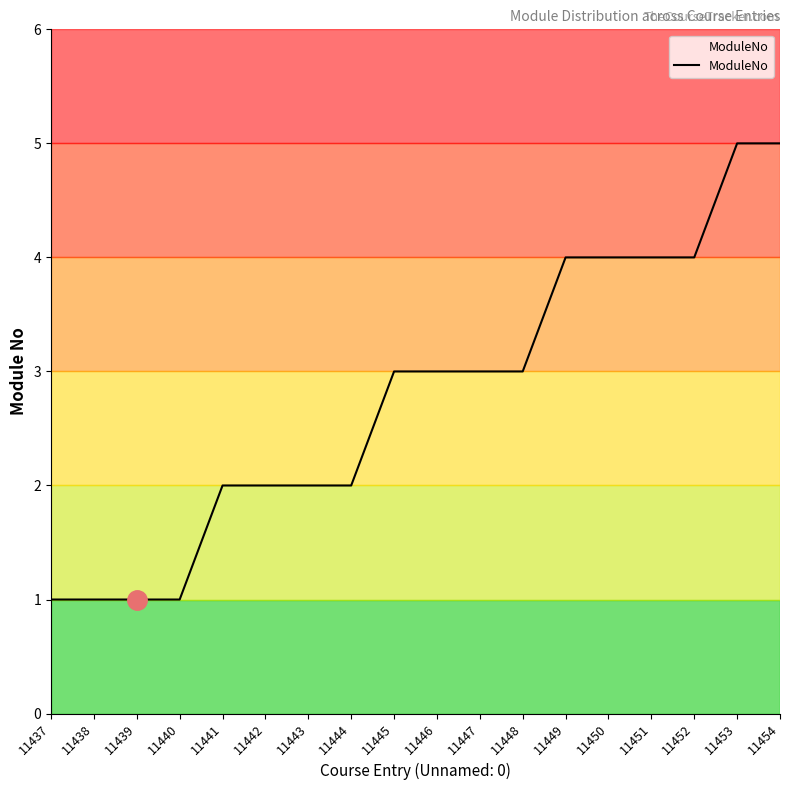

Is it true that the value at 11447 is 5?

False